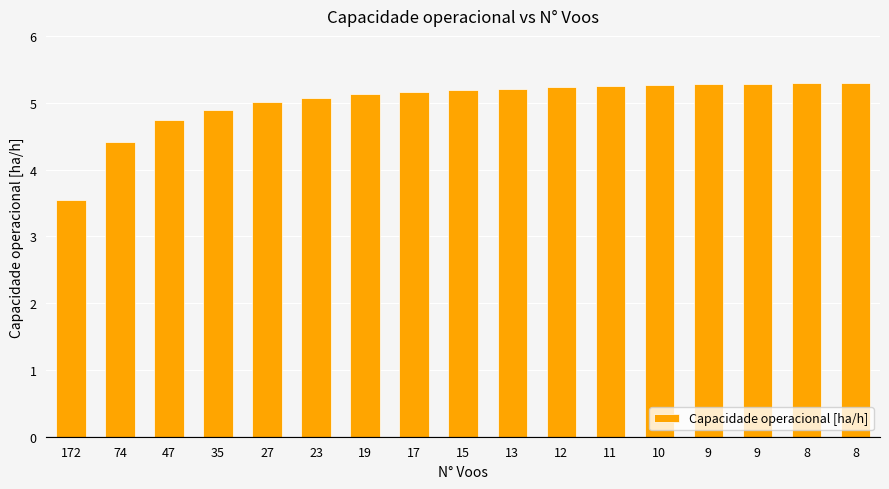

Are the bars horizontal?

No